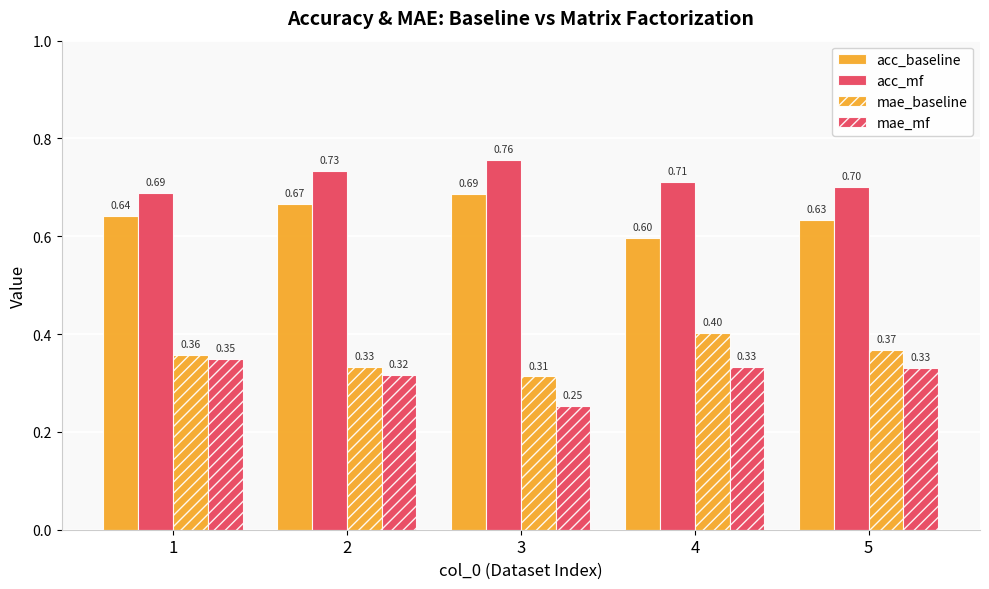

What is the average value of the mae_baseline series?

0.4